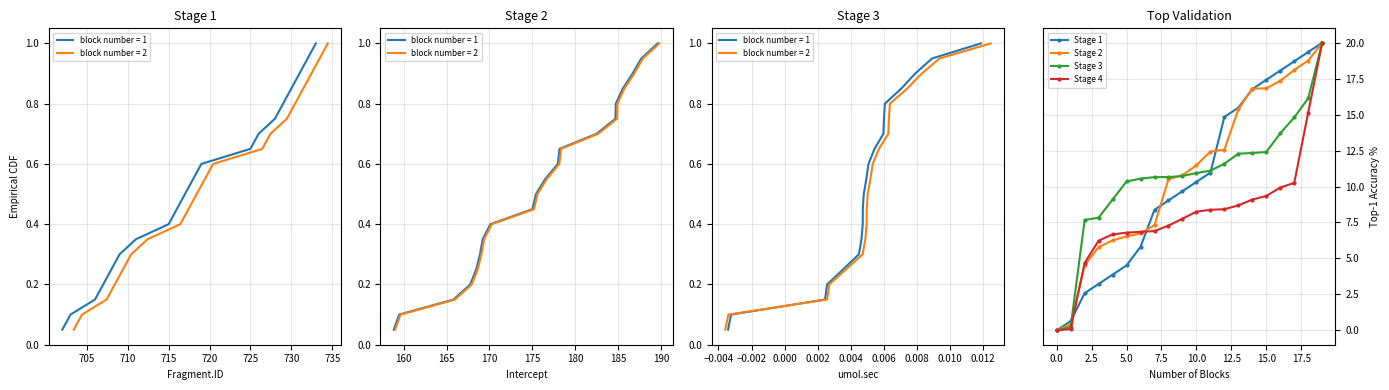

True or false: Stage 1 has a value of 18.1 at 16.

True